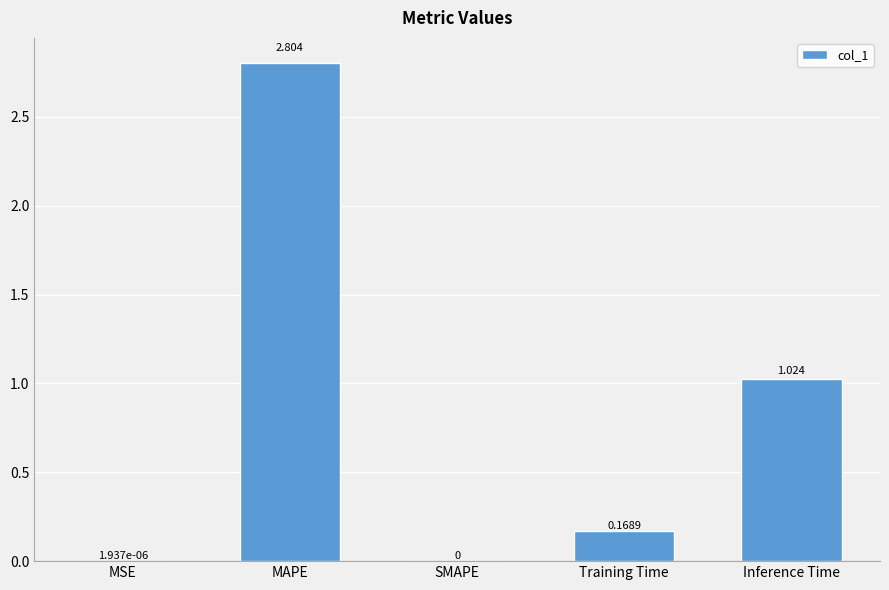

Which has a higher value, SMAPE or Inference Time?

Inference Time